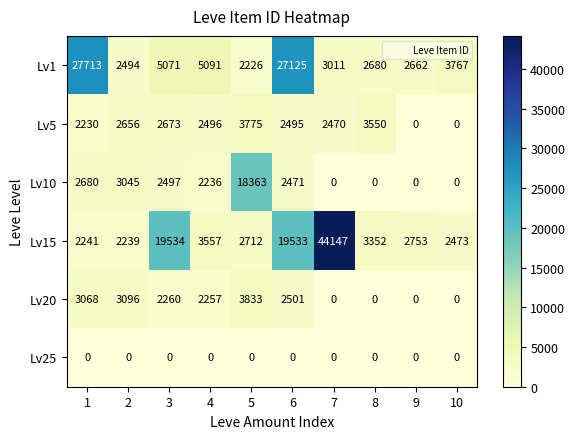

Count the number of data series in this chart.

6